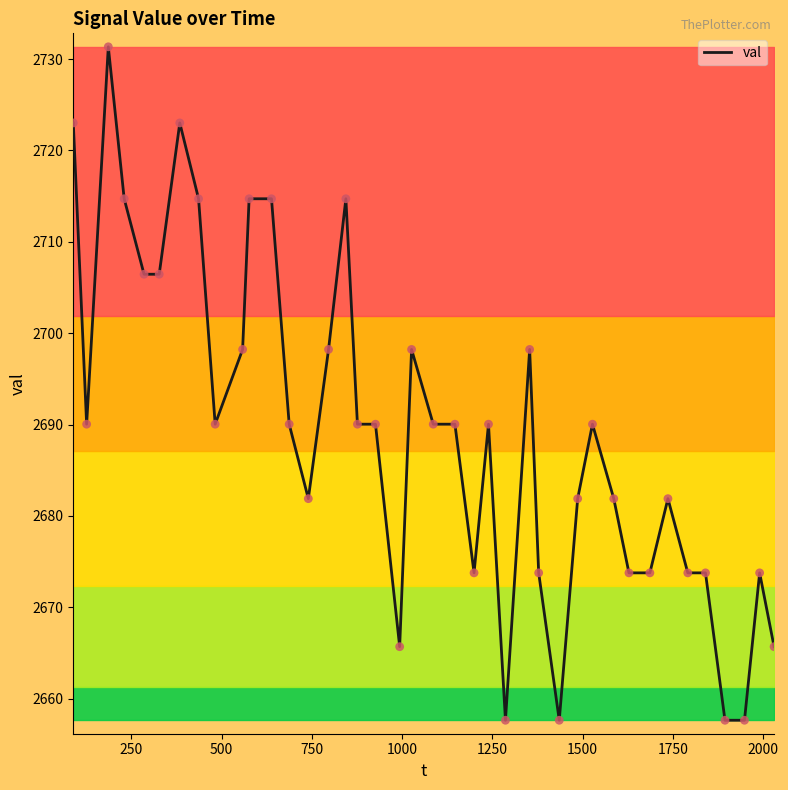

What is the maximum value shown in the chart?

2731.3